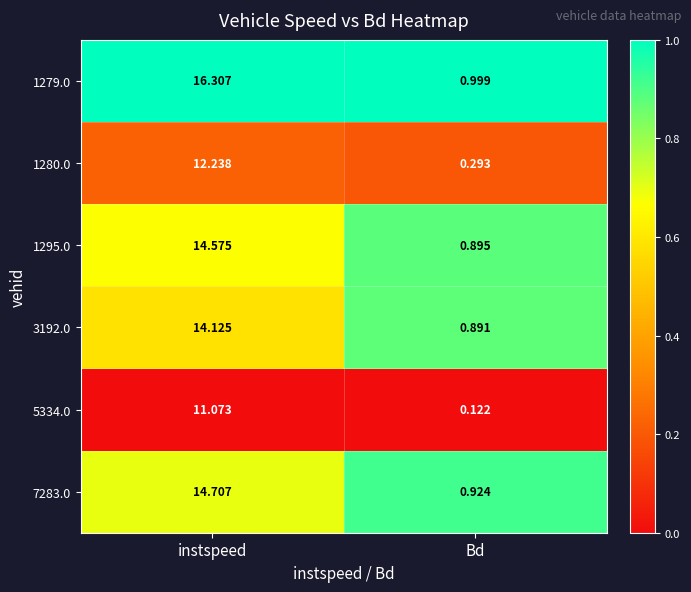

Which category has the highest value in the 1279.0 series?

instspeed